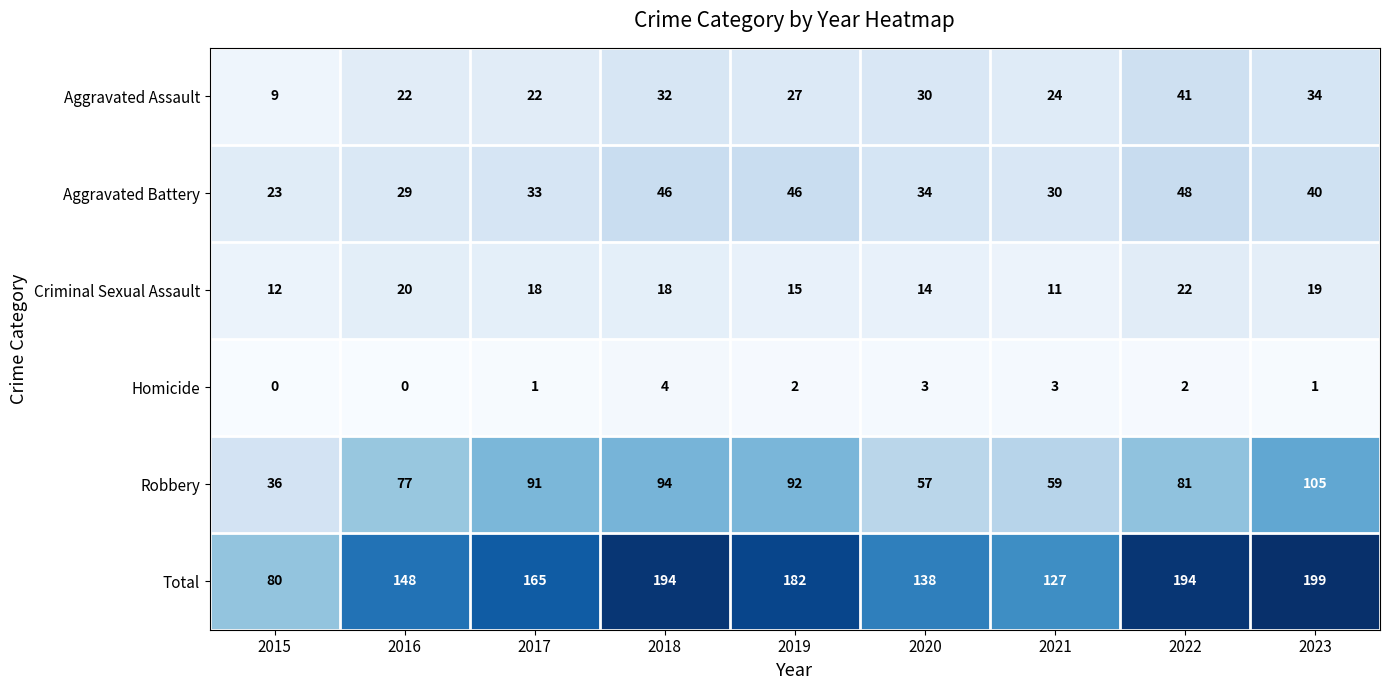

At which label does Total reach its peak?

2023